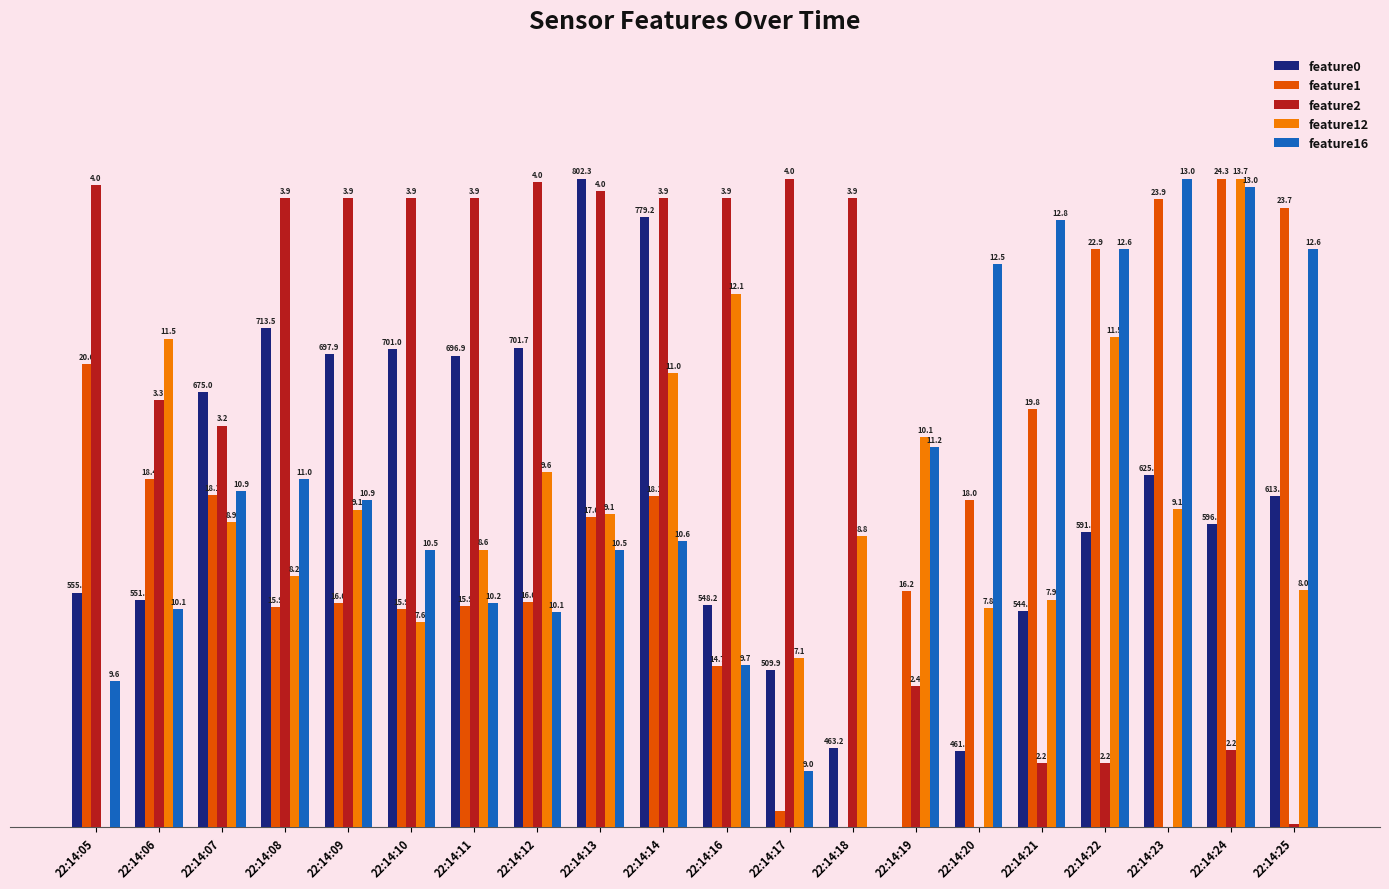

Which series has the widest spread of values?

feature0